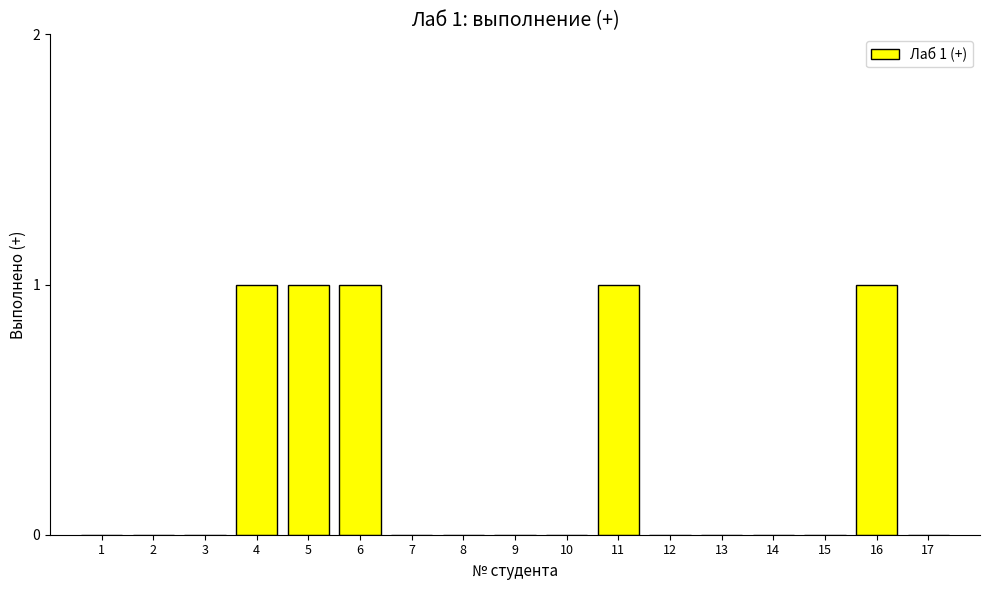

The value at 15 is 0. True or false?

True